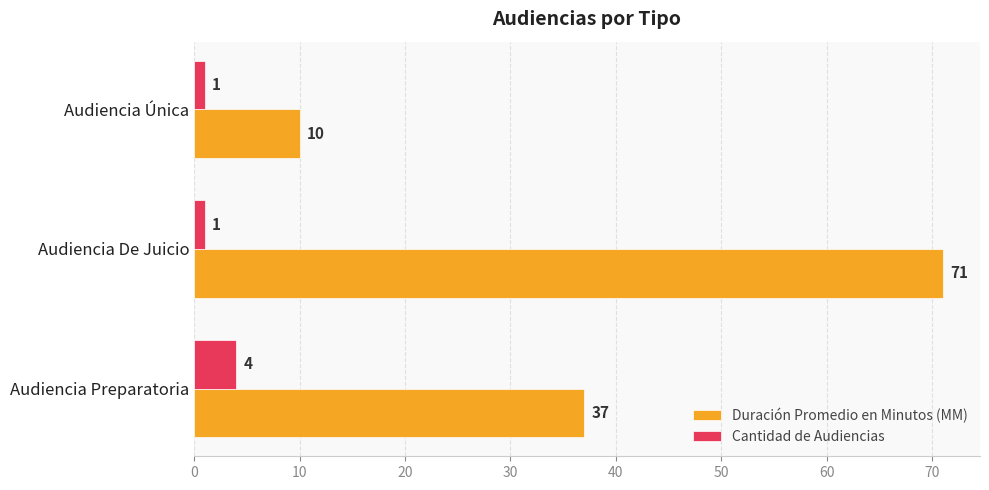

Which series has the largest range (max minus min)?

Duración Promedio en Minutos (MM)